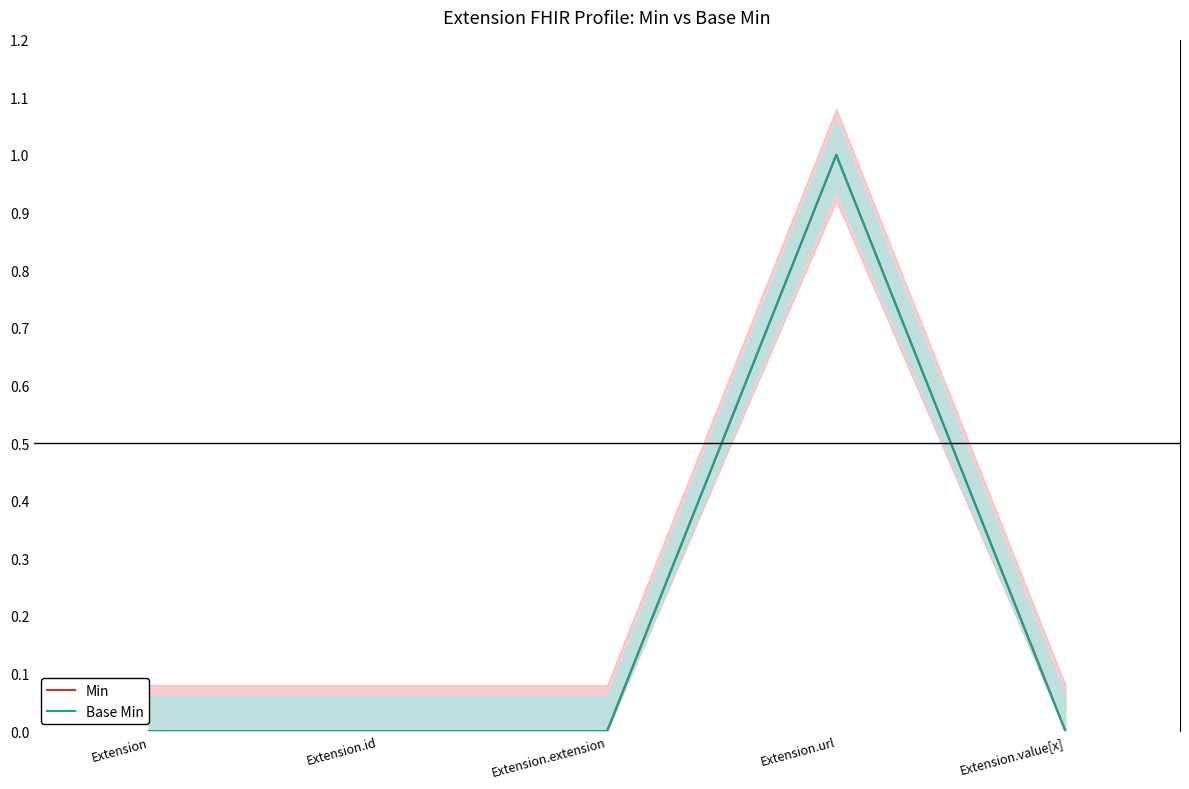

How many data points does each series have?

5